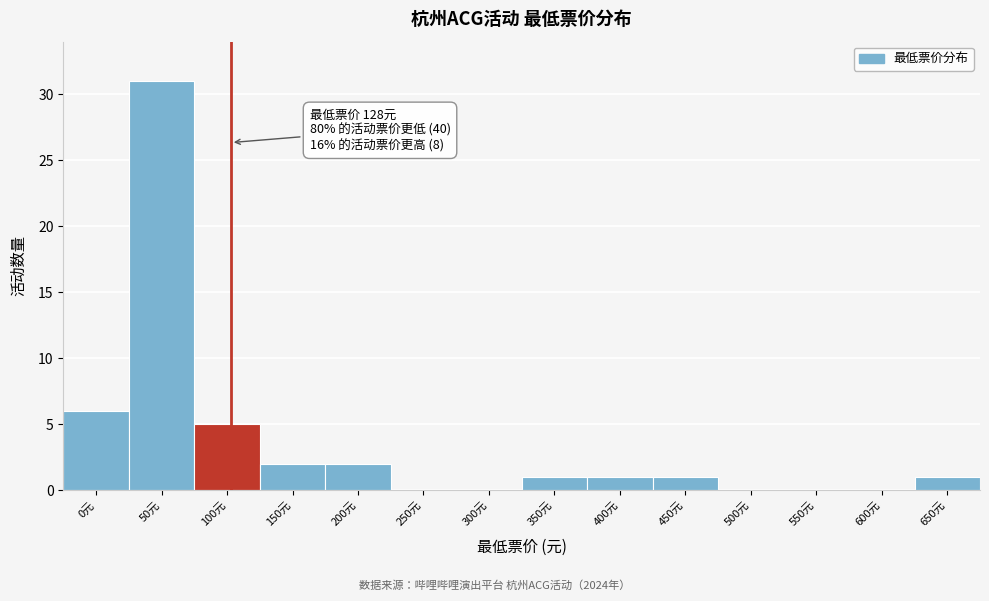

Reading left to right, transcribe all the data shown in this chart.

0元=6	50元=31	100元=5	150元=2	200元=2	250元=0	300元=0	350元=1	400元=1	450元=1	500元=0	550元=0	600元=0	650元=1